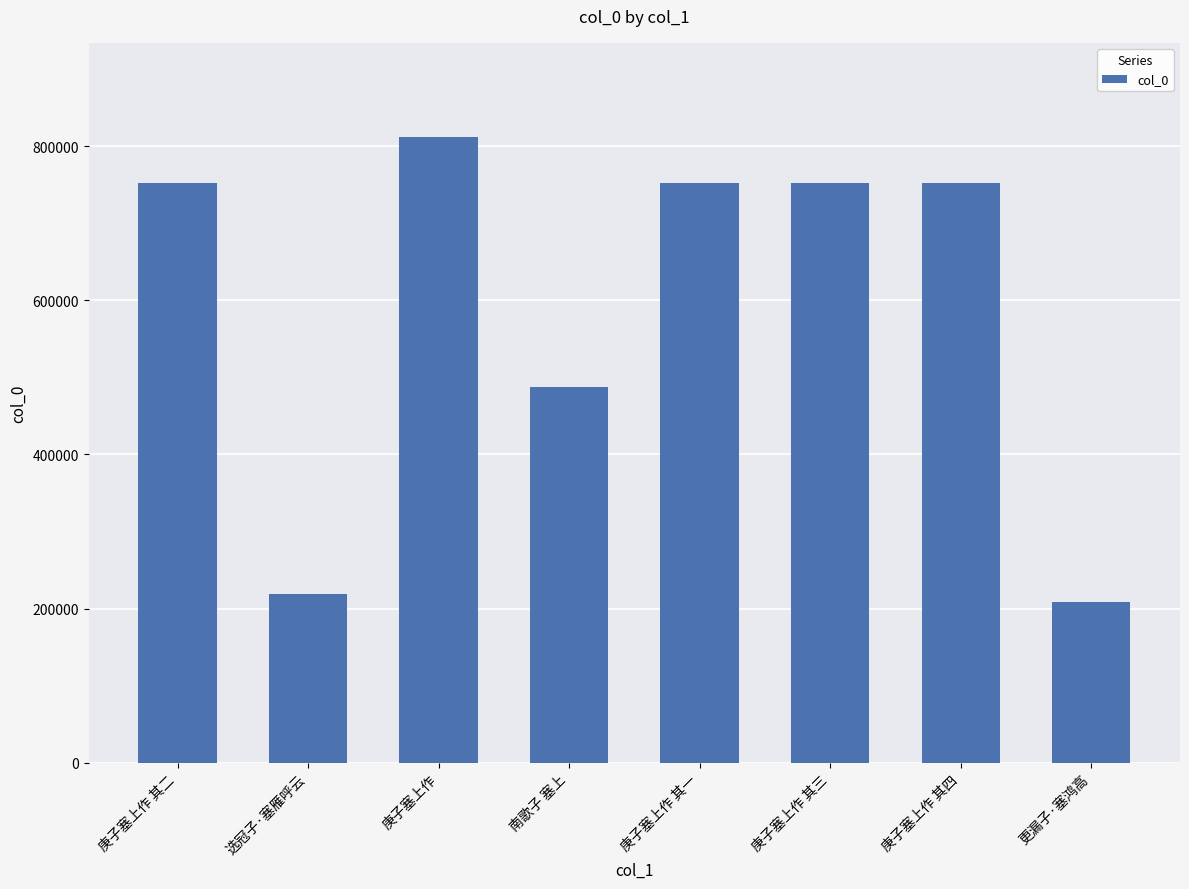

At which category does the chart reach its minimum across all series?

更漏子·塞鸿高